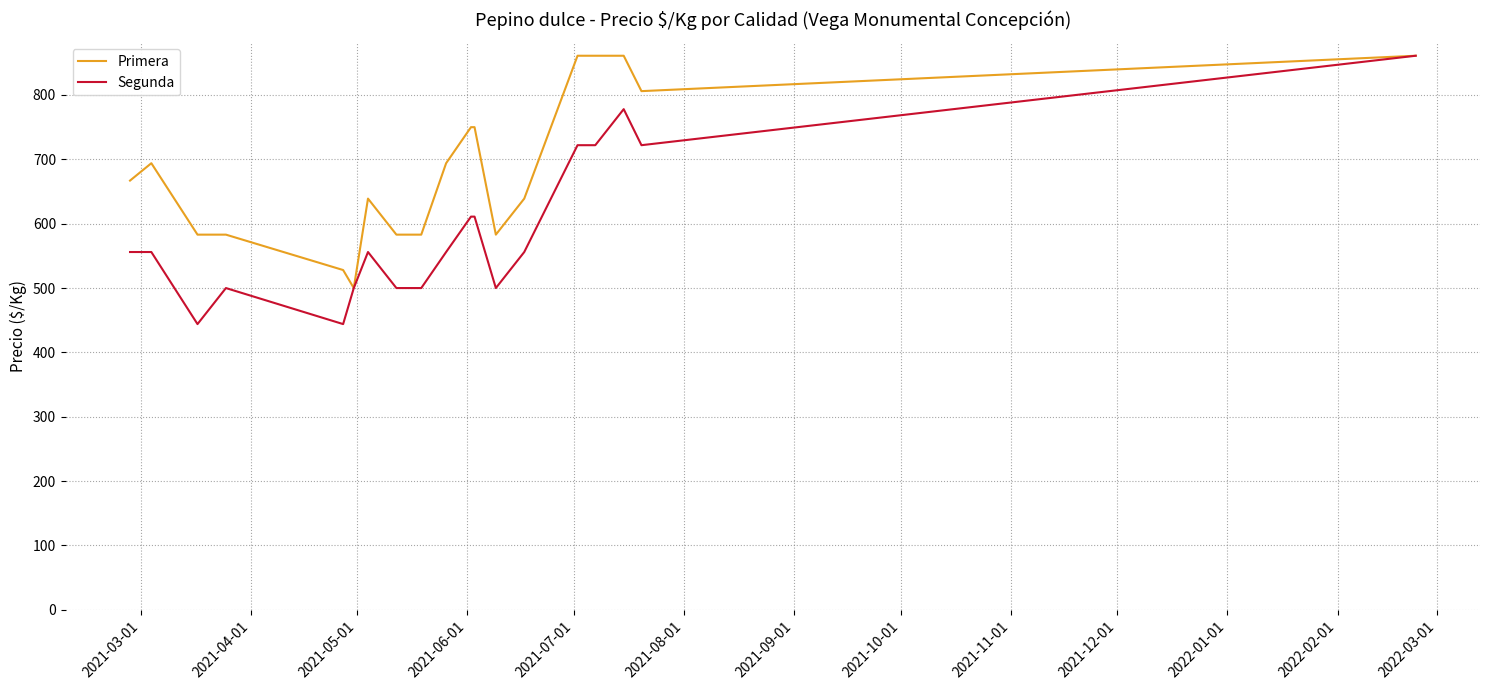

Which series has the largest total across all categories?

Primera